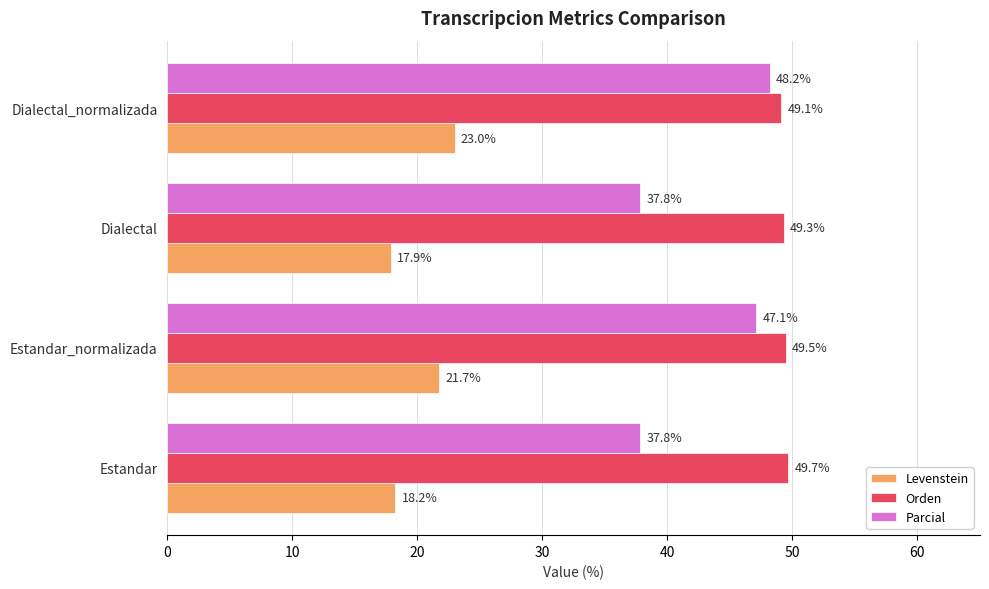

What is the greatest value displayed?

49.7